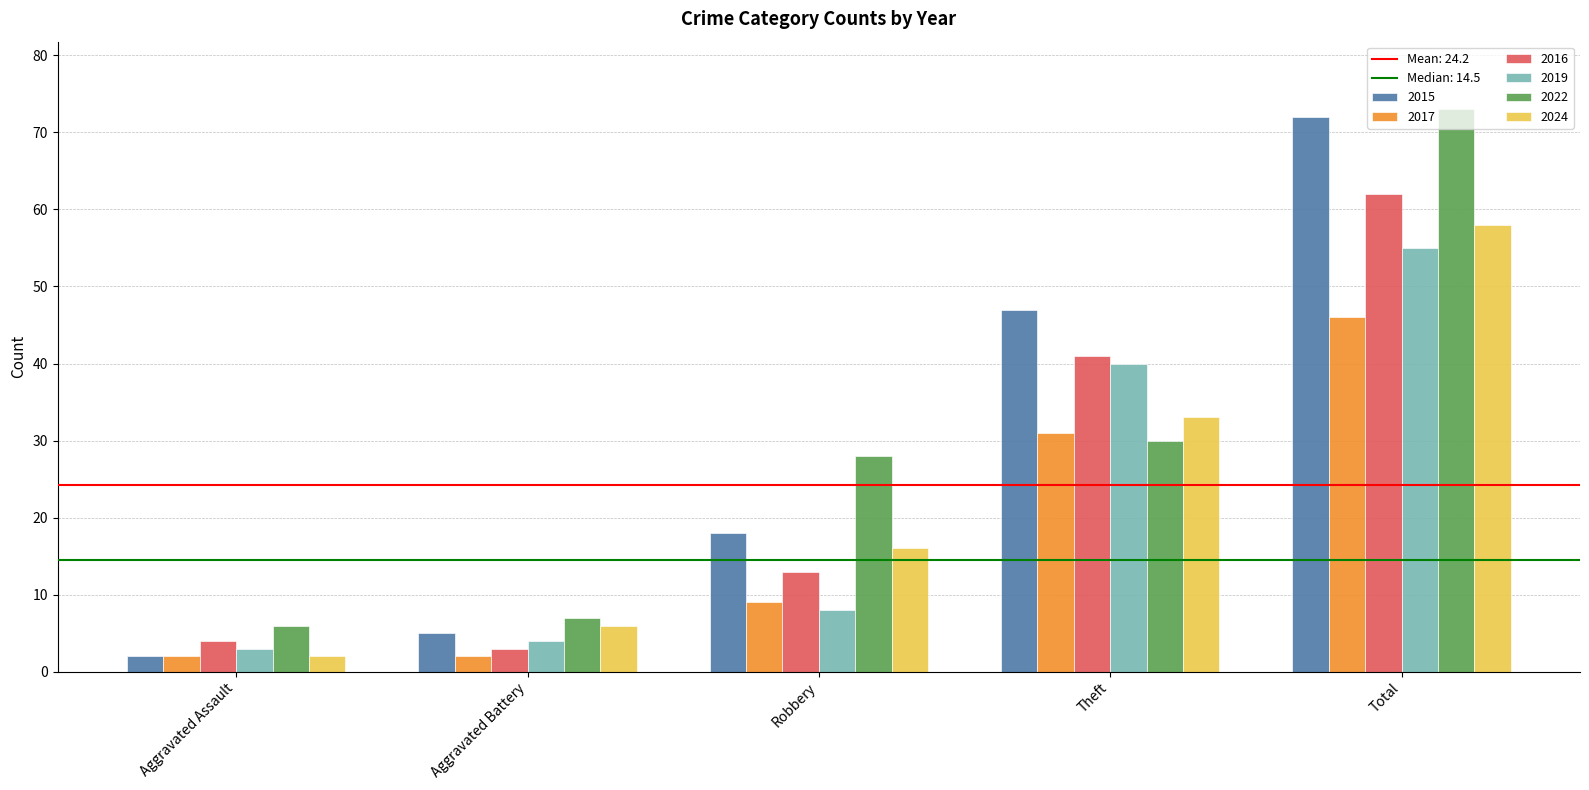

Reading left to right, list all the values displayed in this chart.

2015: Aggravated Assault=2	Aggravated Battery=5	Robbery=18	Theft=47	Total=72
2017: Aggravated Assault=2	Aggravated Battery=2	Robbery=9	Theft=31	Total=46
2016: Aggravated Assault=4	Aggravated Battery=3	Robbery=13	Theft=41	Total=62
2019: Aggravated Assault=3	Aggravated Battery=4	Robbery=8	Theft=40	Total=55
2022: Aggravated Assault=6	Aggravated Battery=7	Robbery=28	Theft=30	Total=73
2024: Aggravated Assault=2	Aggravated Battery=6	Robbery=16	Theft=33	Total=58